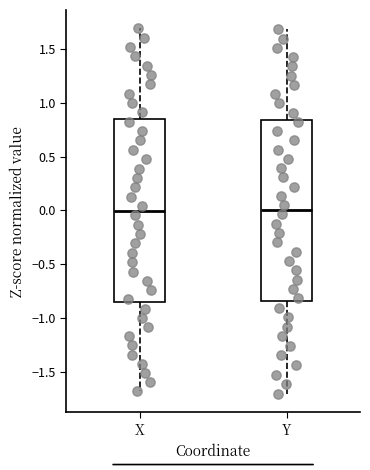

Reading left to right, read every box against the y-axis: the position of its median line, the range the box covers, and the ends of its whiskers. The values are not printed on the chart, so give them approximately, as read against the axis.

X: median 0.00, box -0.85 to 0.85, whiskers -1.70 to 1.70
Y: median 0.00, box -0.85 to 0.85, whiskers -1.70 to 1.70